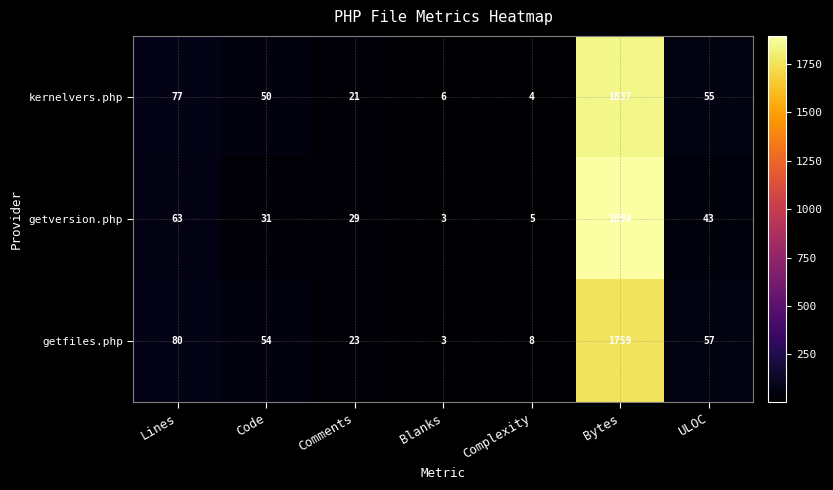

True or false: getversion.php has a value of 3 at Blanks.

True